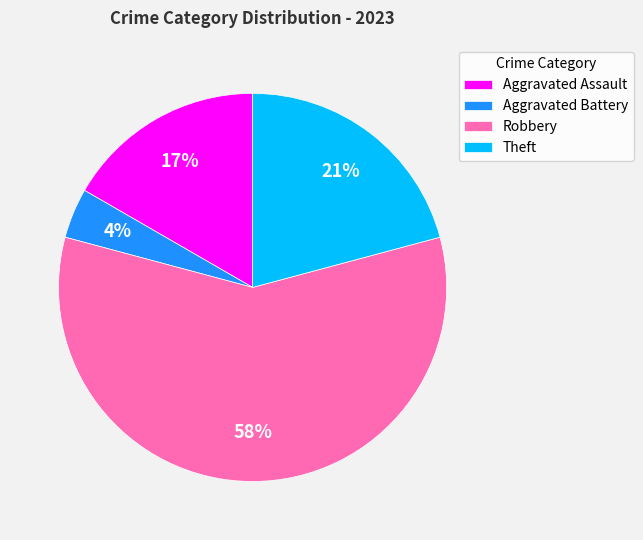

To the nearest percent, what portion does Robbery represent?

58%